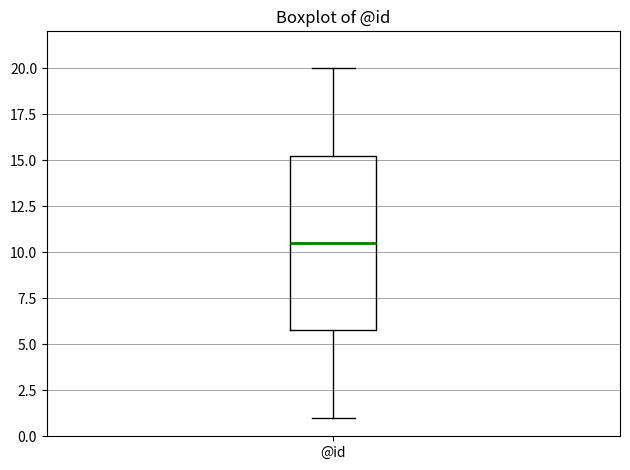

Read this box plot against the y-axis: the position of the median line, the range covered by the box, and the ends of both whiskers. The values are not printed on the chart, so give them approximately, as read against the axis.

median 10.5, box 6.0 to 15.5, whiskers 1.0 to 20.0